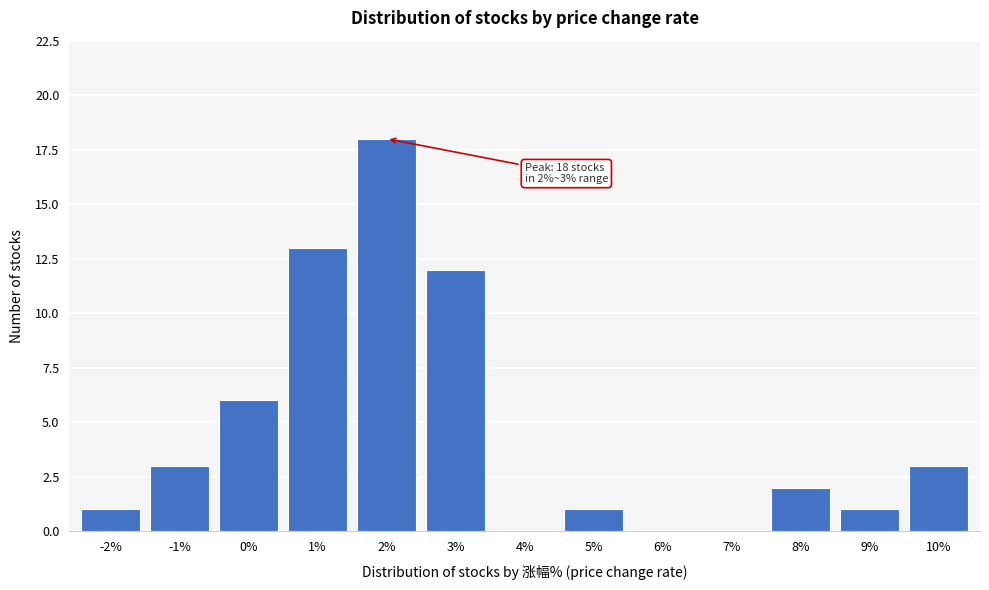

Reading left to right, what are all the values shown in this chart?

-2%=1	-1%=3	0%=6	1%=13	2%=18	3%=12	4%=0	5%=1	6%=0	7%=0	8%=2	9%=1	10%=3